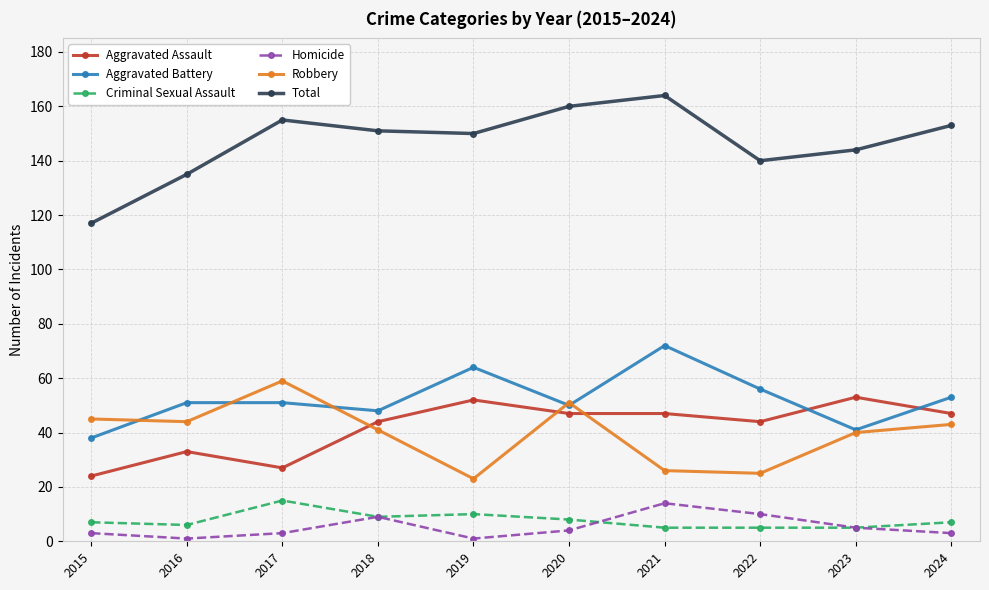

How many data points in Robbery are less than 43?

5